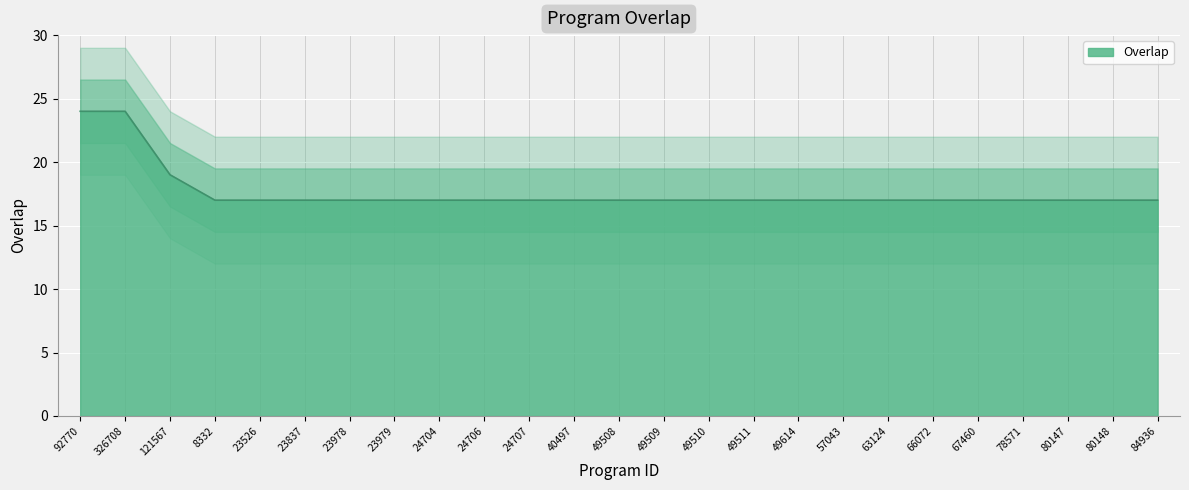

What is the ratio of the value at 326708 to the value at 67460?

1.4